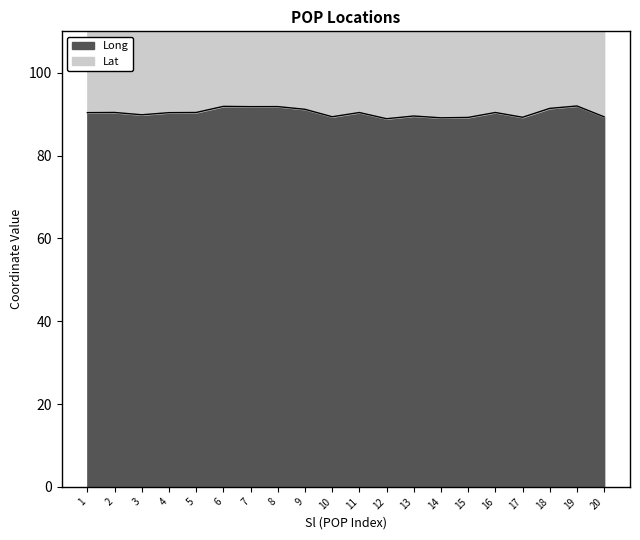

The chart shows a value of 61.9 at 16. True or false?

False